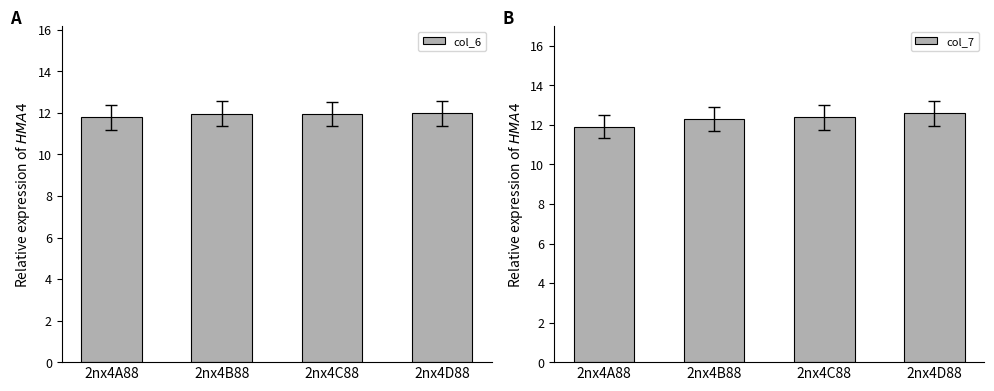

True or false: col_6 has a value of 11.8 at 2nx4A88.

True